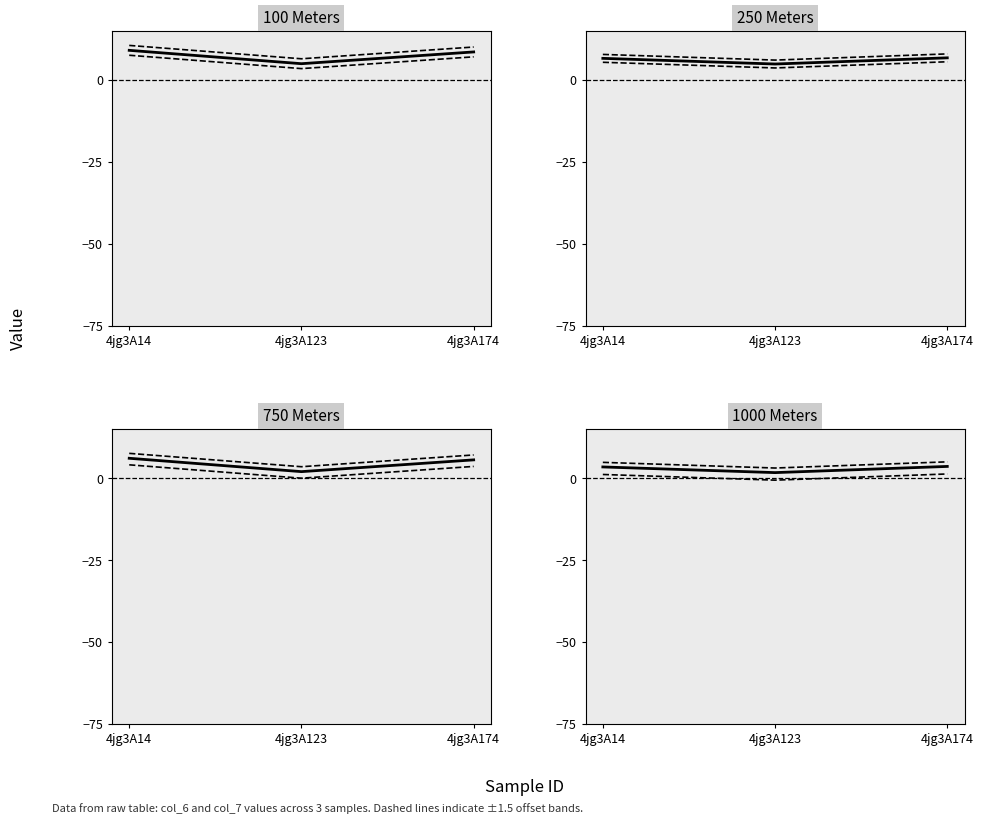

How many values in the col_6 series exceed 8?

2